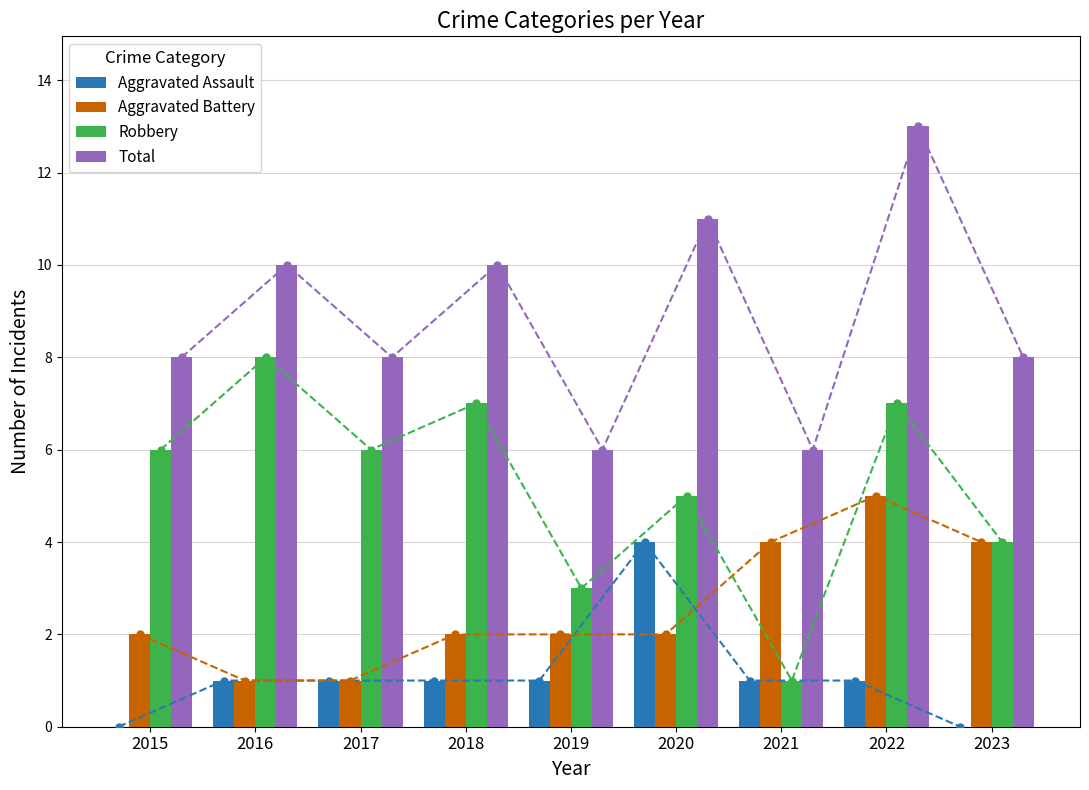

Count the number of categories in the chart.

9